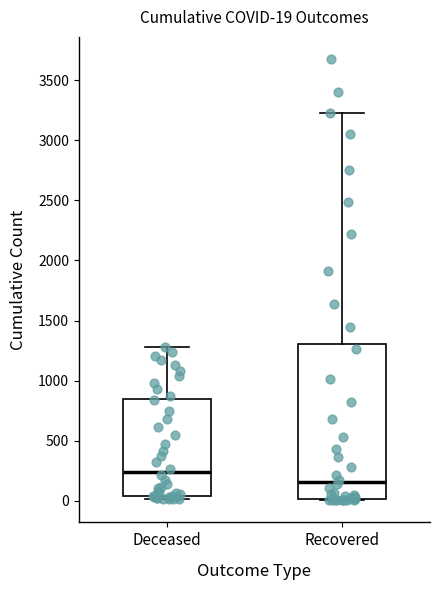

Which box has the lowest median line?

Recovered